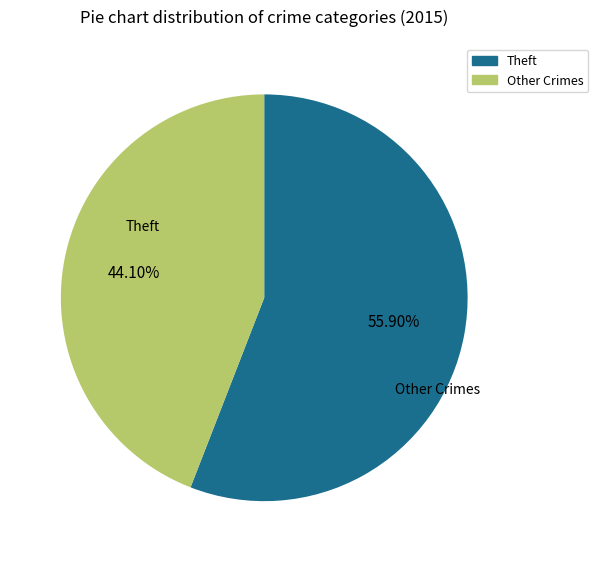

Is there any slice that represents more than half of the pie?

Yes